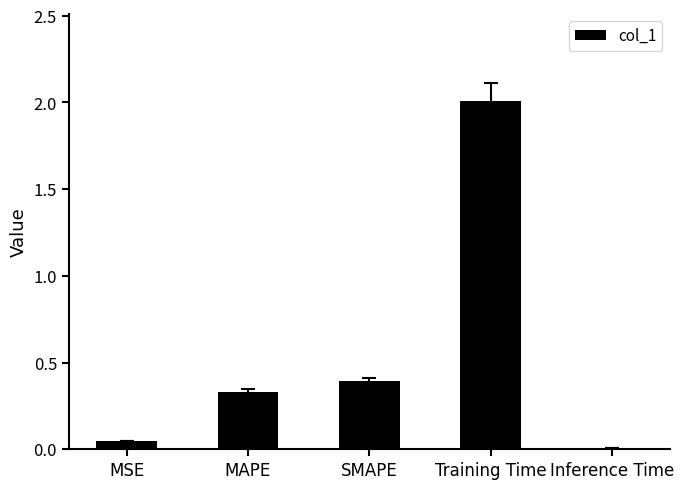

The chart shows a value of 0.0 at MSE. True or false?

True